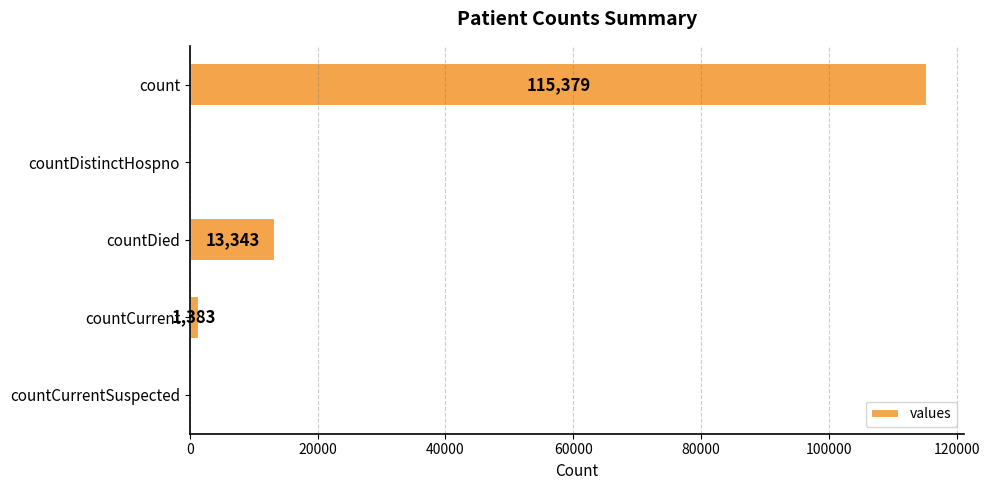

What value does the data have at countCurrent, to the nearest 100?

1400